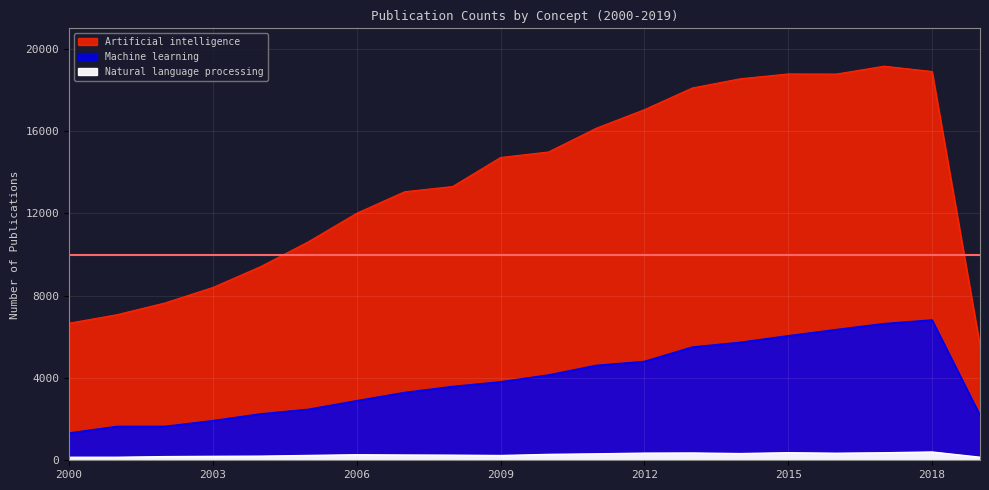

Is it true that Artificial intelligence equals 10153 at 2012?

False